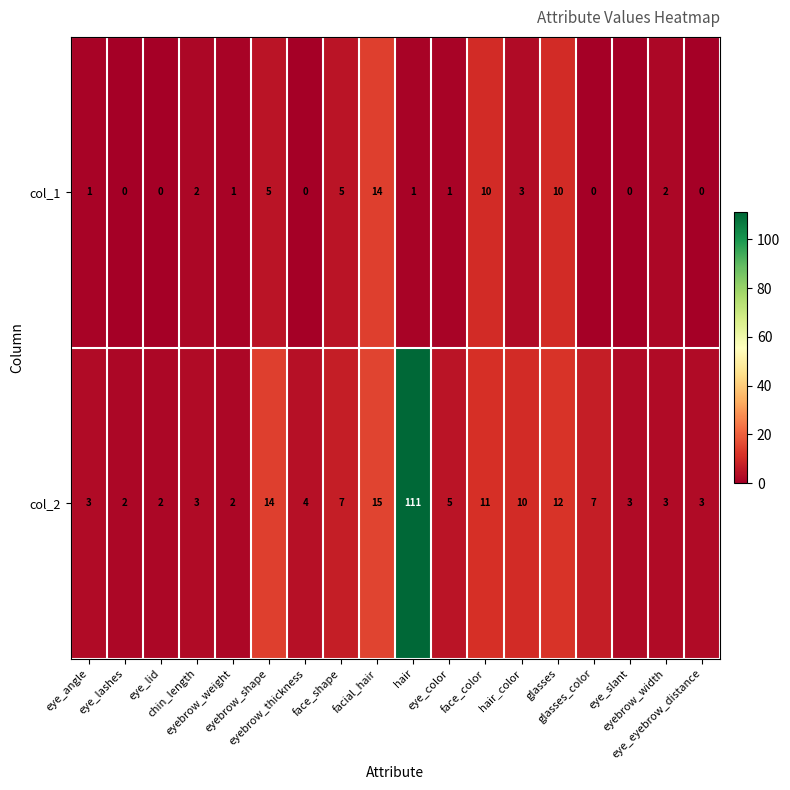

List the series in order of their peak value, lowest first.

col_1, col_2